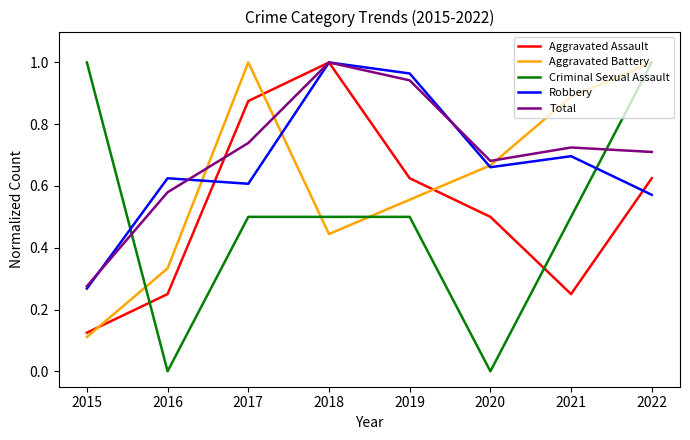

The Aggravated Assault series shows 0.4 at 2022. True or false?

False